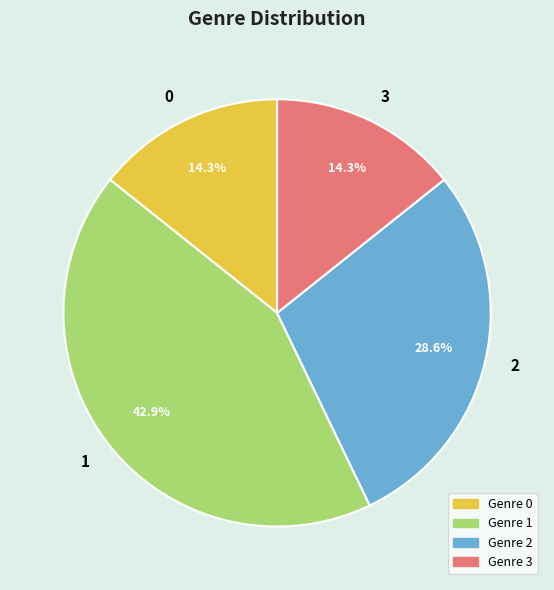

To the nearest percent, what is the combined percentage of 1 and 2?

71%